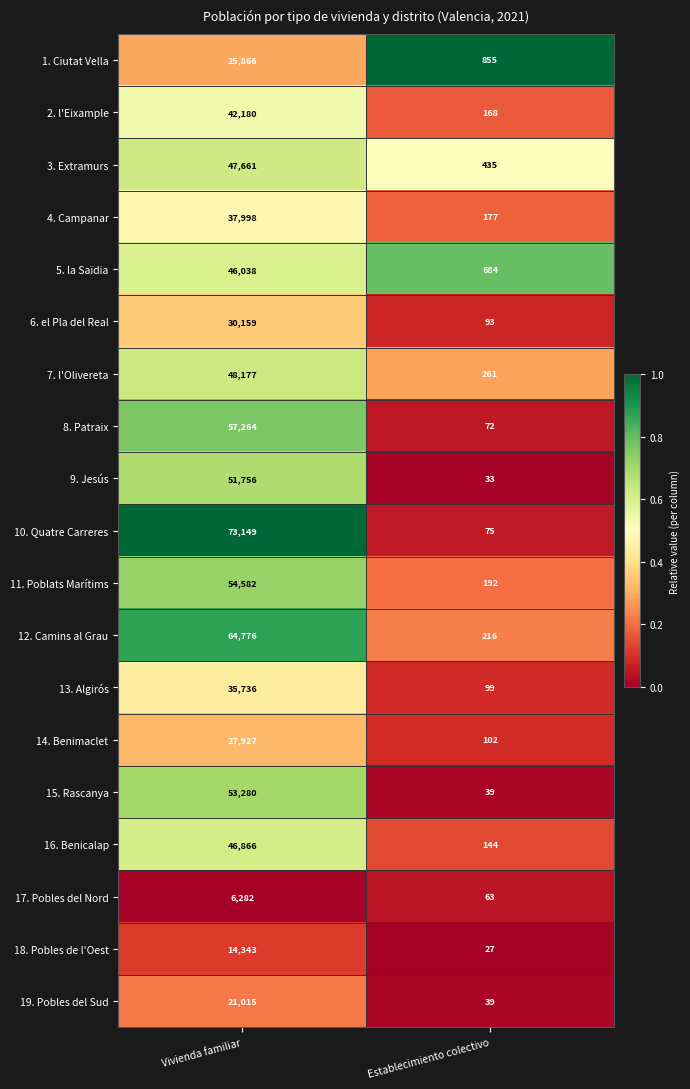

What is the sum of all 3. Extramurs values?

48096